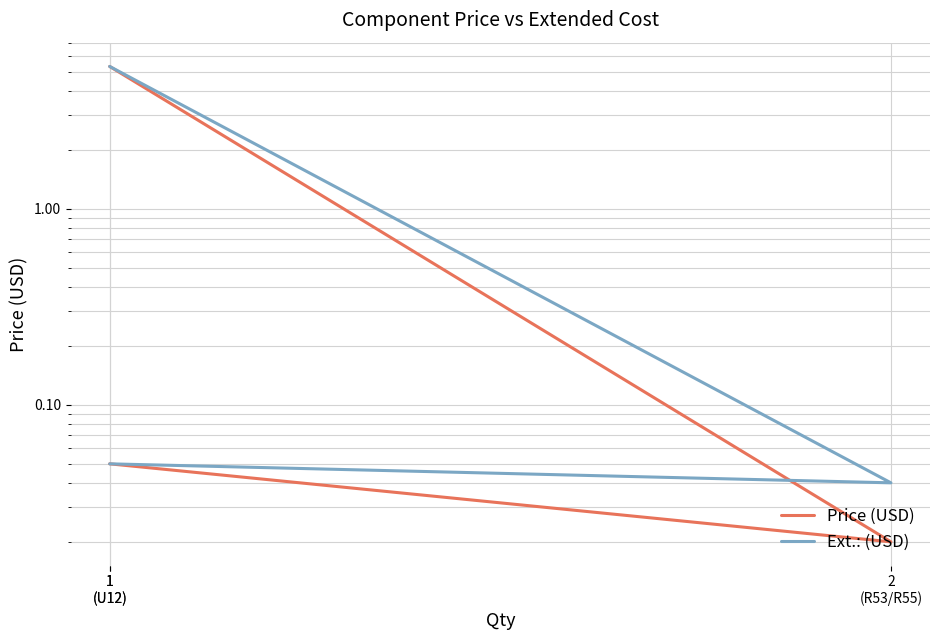

What is the label of the 2nd point from the left?

2
(R53/R55)